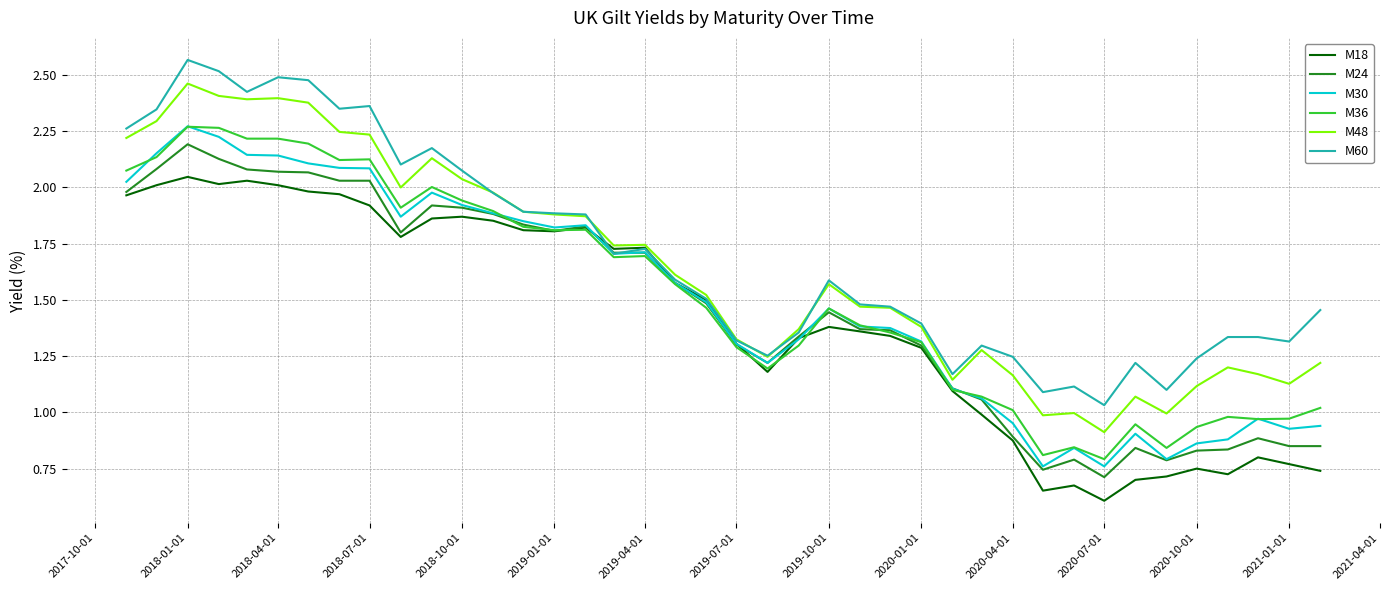

At which category does M30 reach its first local peak?

2018-01-01